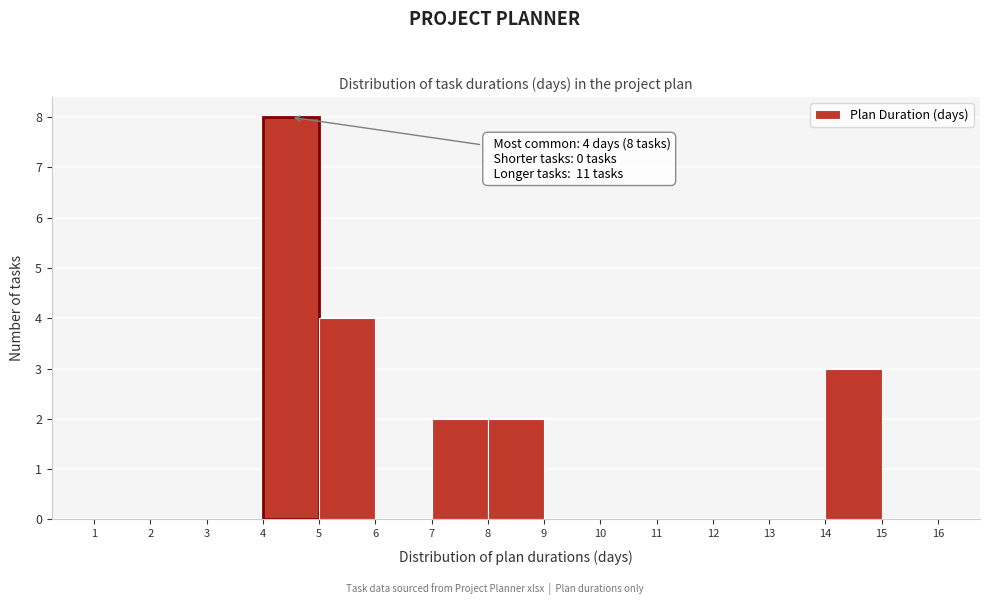

Over which range of the x-axis is the bar tallest?

4 to 5